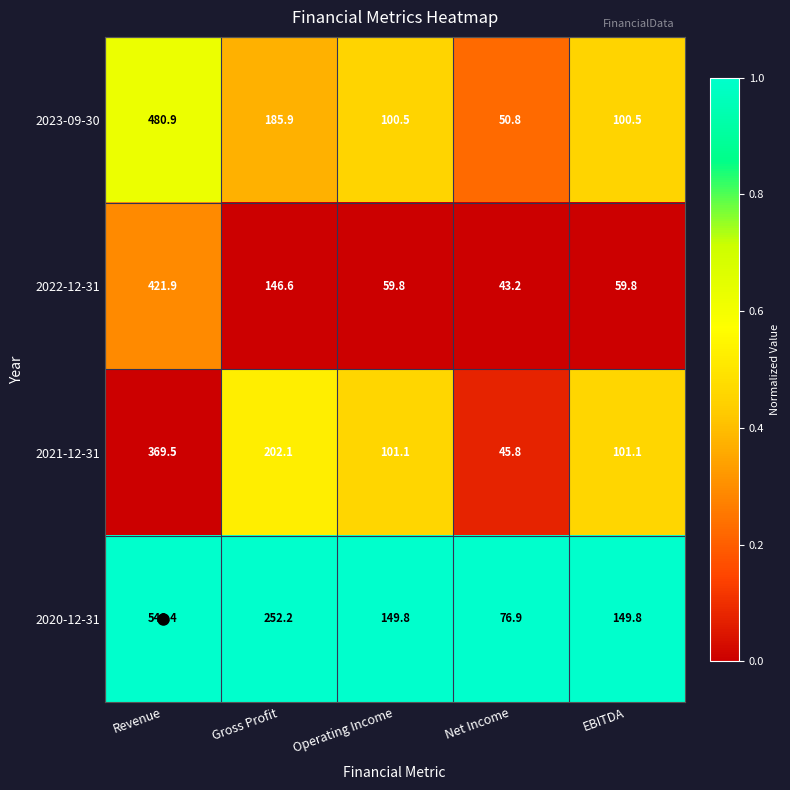

Which category has the lowest value in the 2021-12-31 series?

Net Income